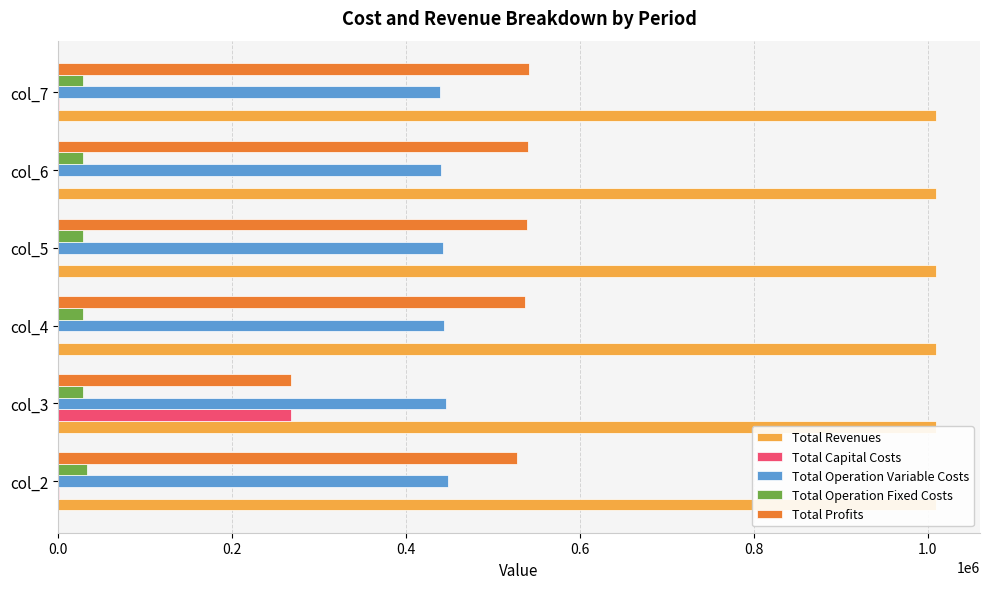

Is the value of Total Profits at col_3 greater than the value of Total Capital Costs at col_5?

Yes